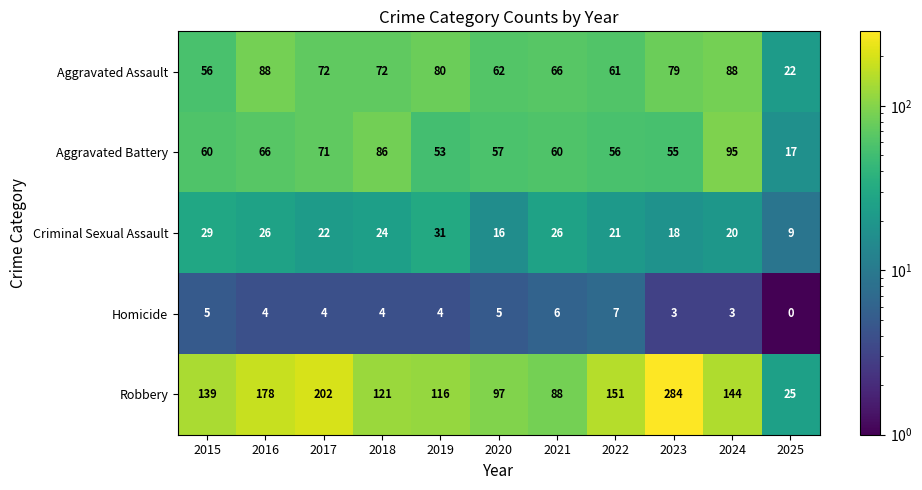

How many categories are shown in the chart?

11